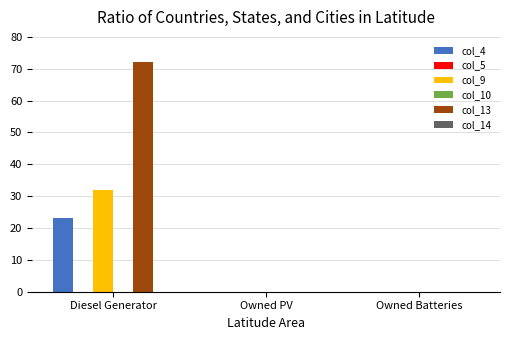

Which has a higher value, Diesel Generator or Owned Batteries?

Diesel Generator